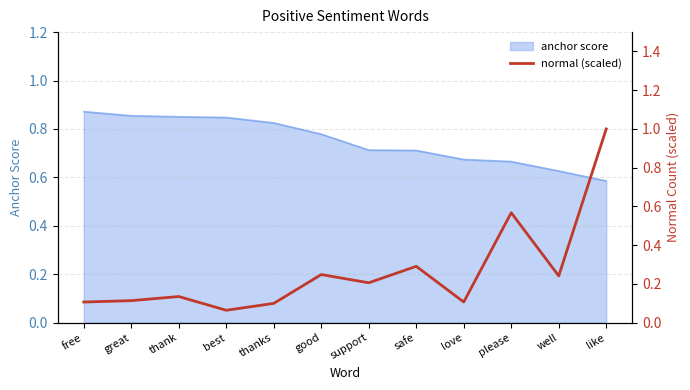

At which label does anchor score reach its minimum?

like